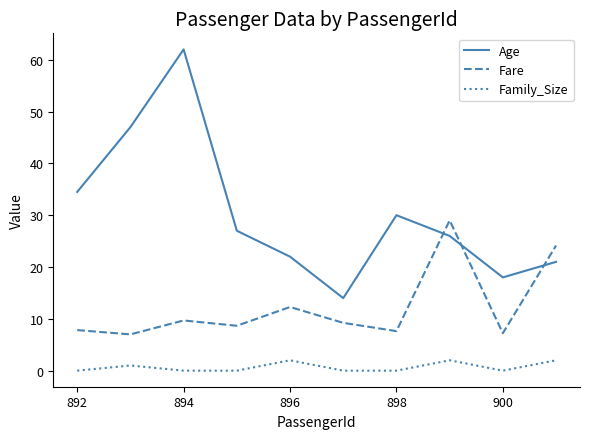

True or false: Fare and Family_Size cross at least once.

False